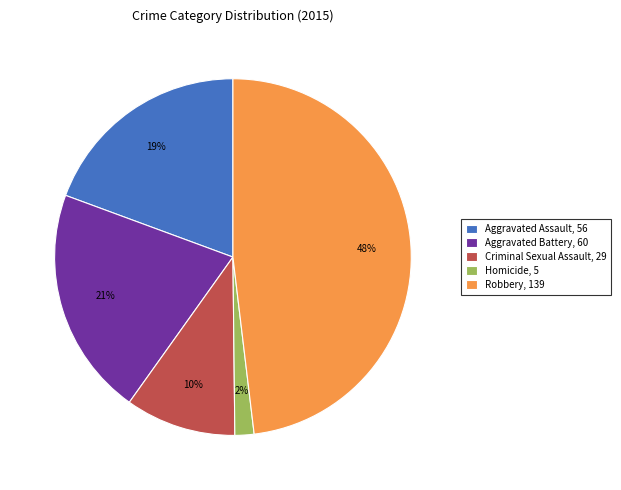

Which slice is the smallest?

Homicide